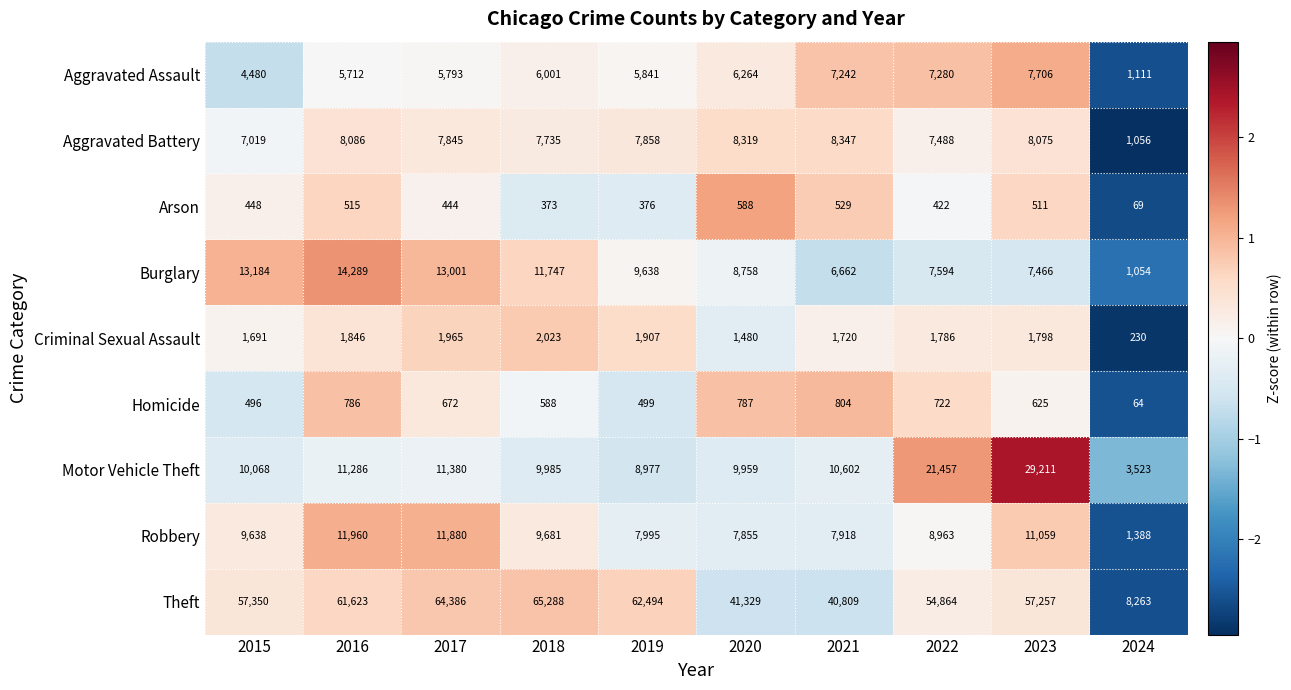

What is the difference between the maximum and minimum values in the Burglary series?

13235